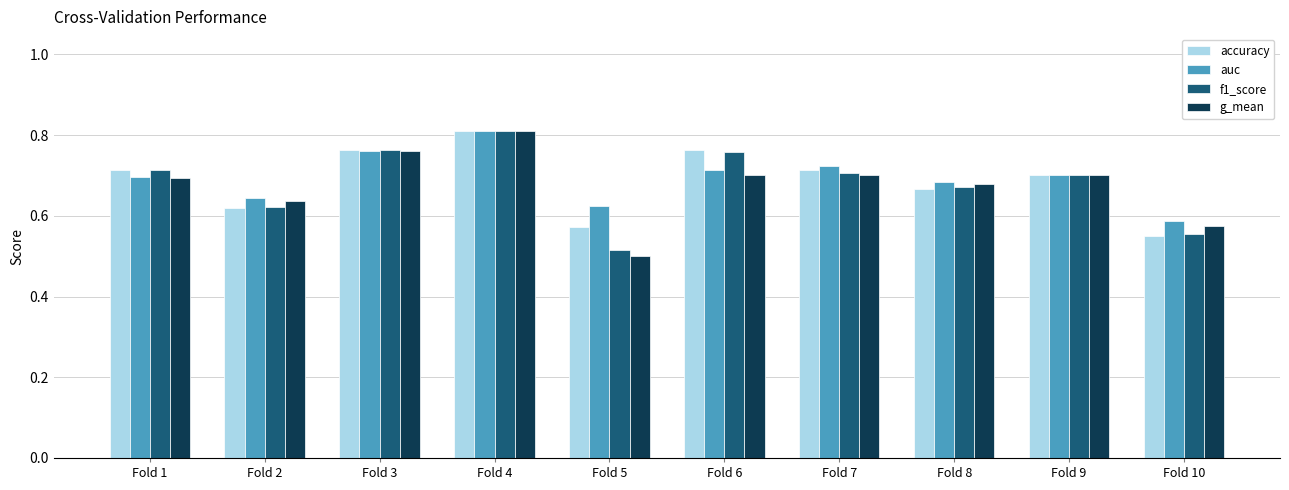

How many accuracy values are between 0 and 1?

10